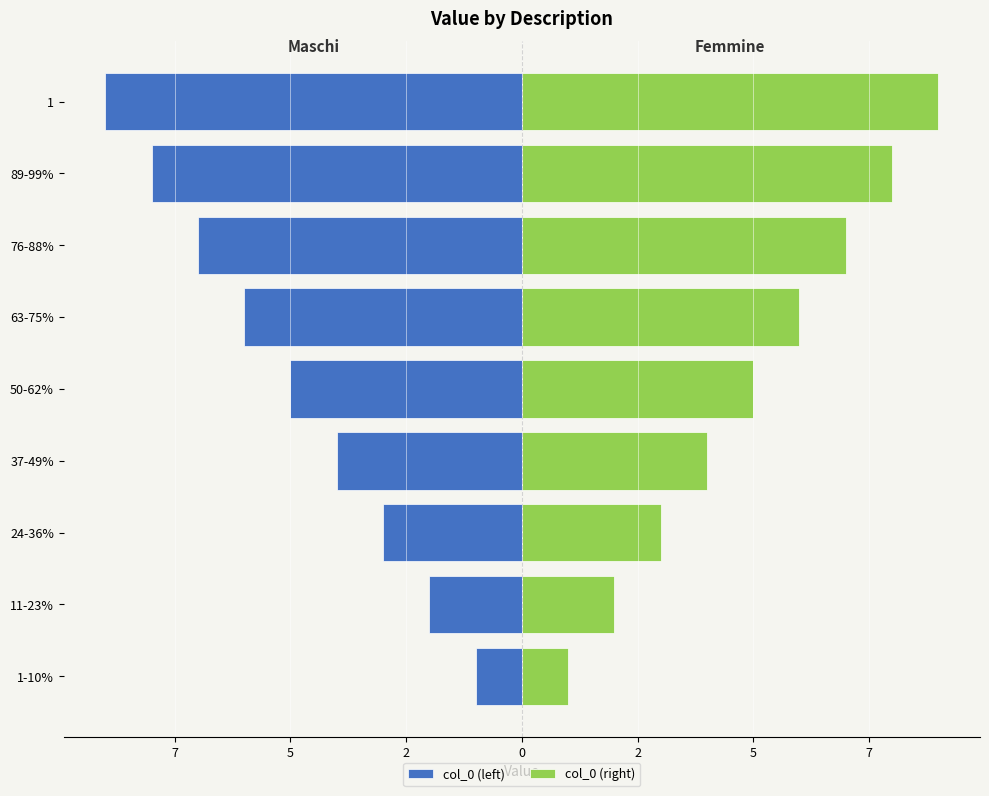

The col_0 (left) series shows -2 at 11-23%. True or false?

True